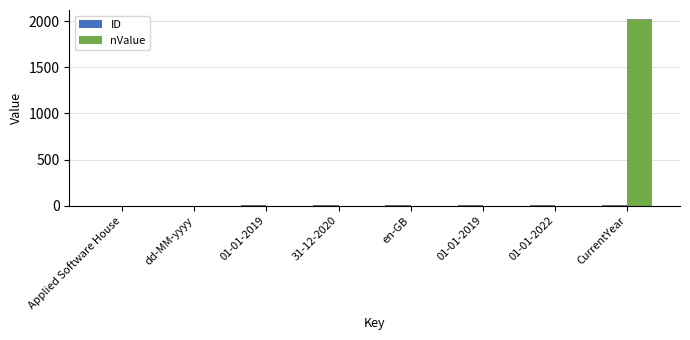

Rank the series by their average value, from lowest to highest.

ID, nValue